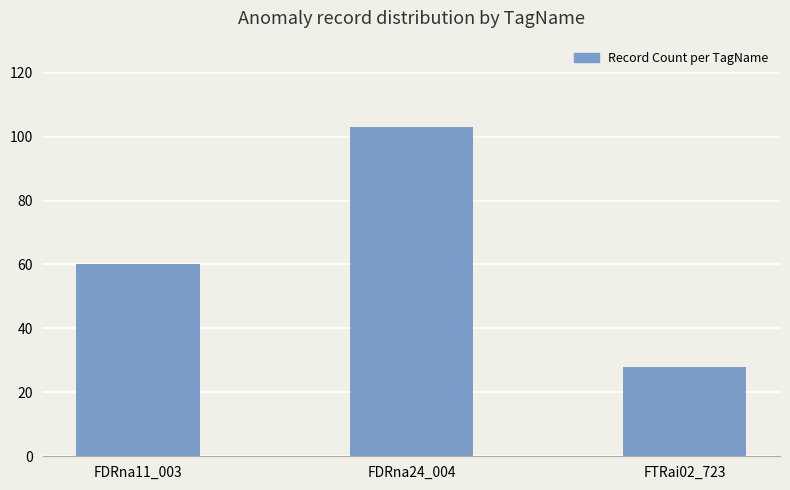

Rank the categories by value from highest to lowest.

FDRna24_004, FDRna11_003, FTRai02_723